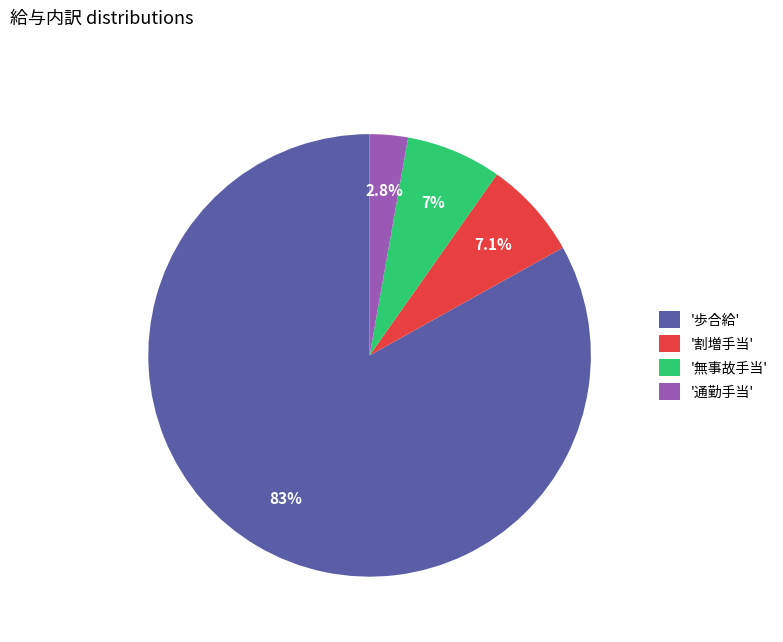

Between '歩合給' and '無事故手当', which is larger?

'歩合給'